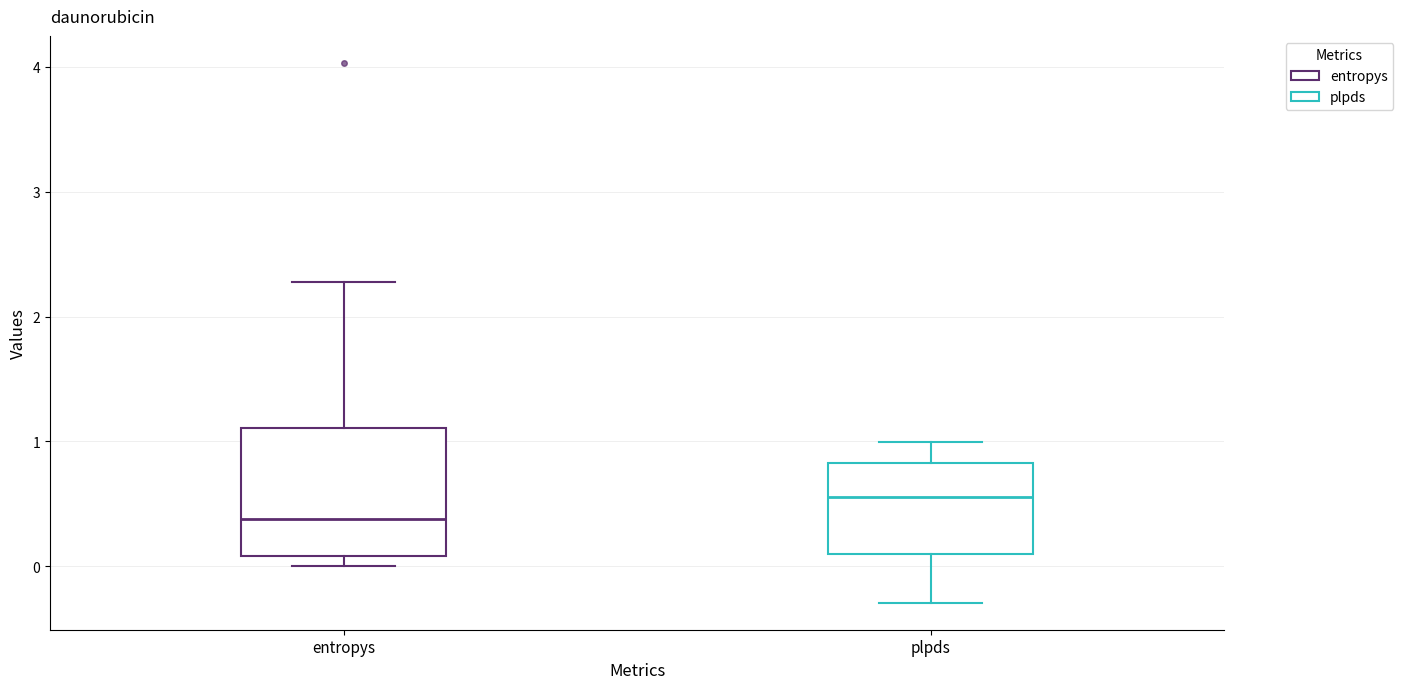

Which box's median line is the lowest?

entropys